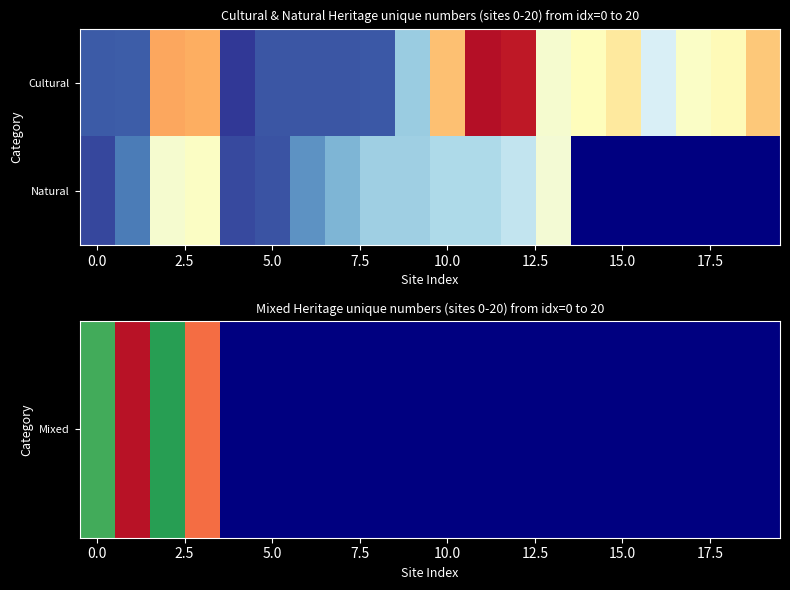

How many distinct data groups are displayed?

2